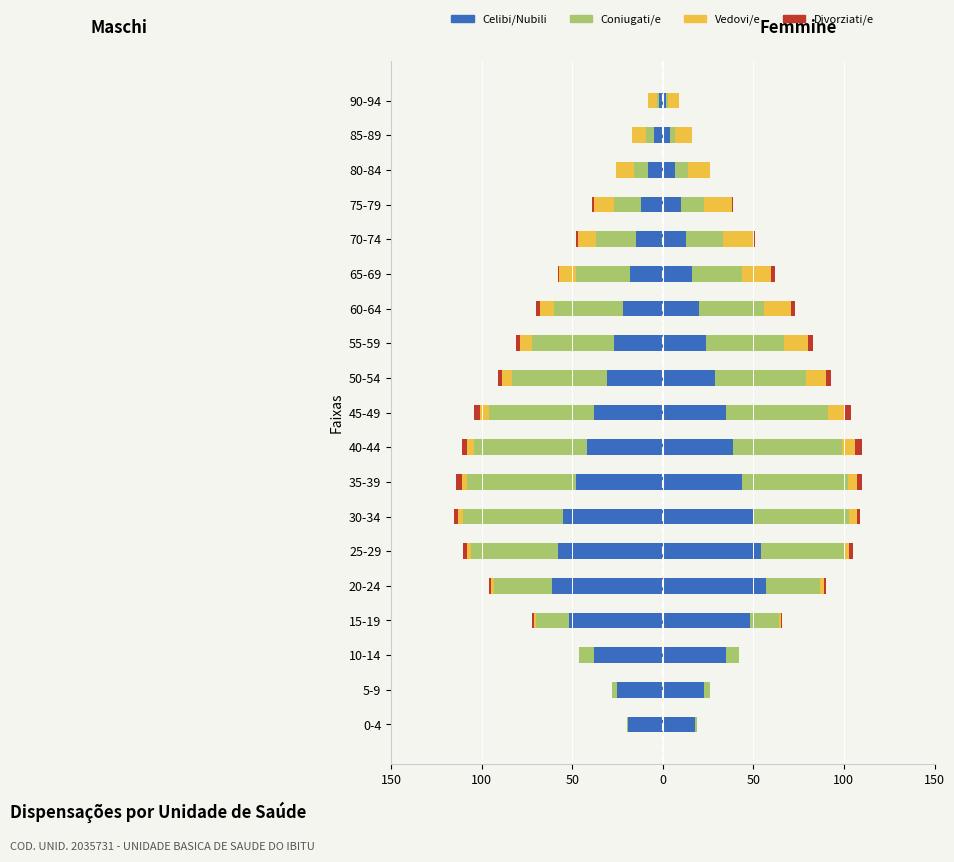

True or false: Vedovi/e has a value of 0 at 0-4.

True